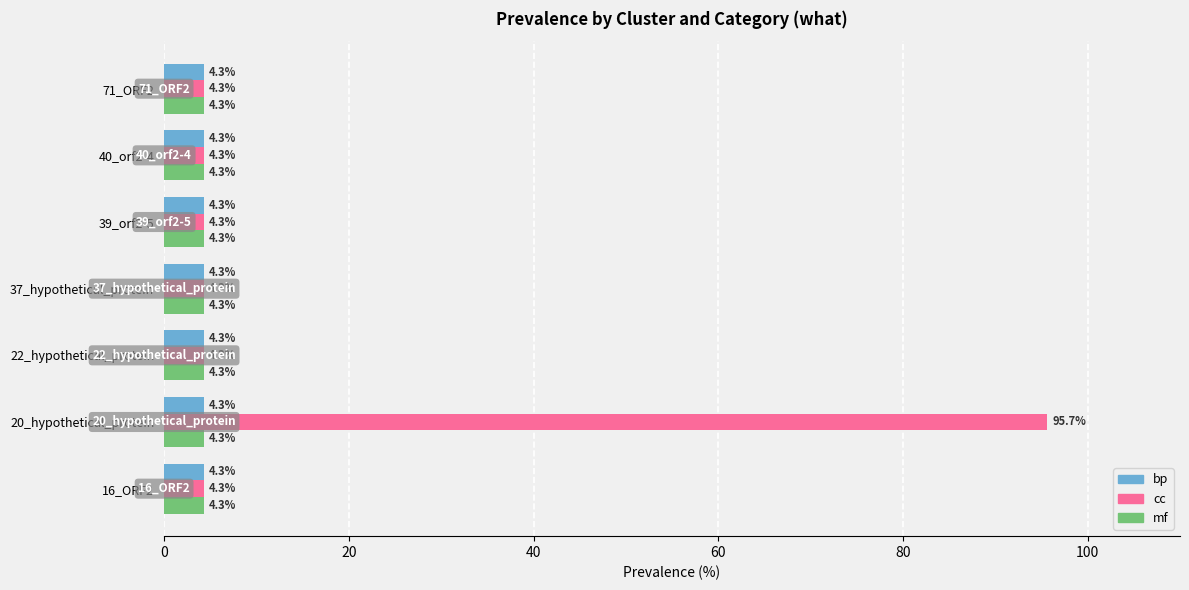

Is it true that cc equals 31.1 at 20_hypothetical_protein?

False